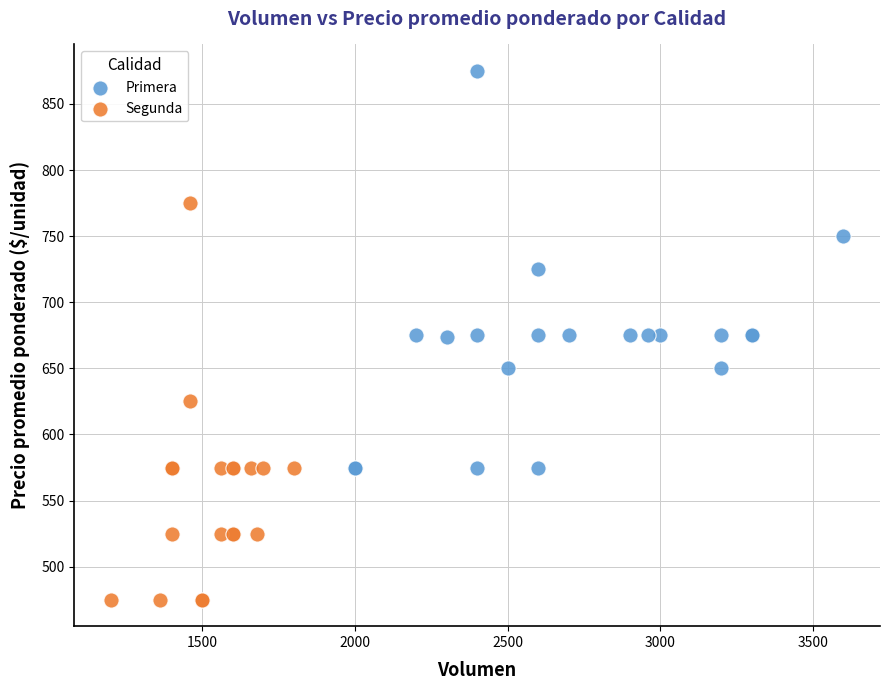

Which series reaches the maximum Y coordinate?

Primera